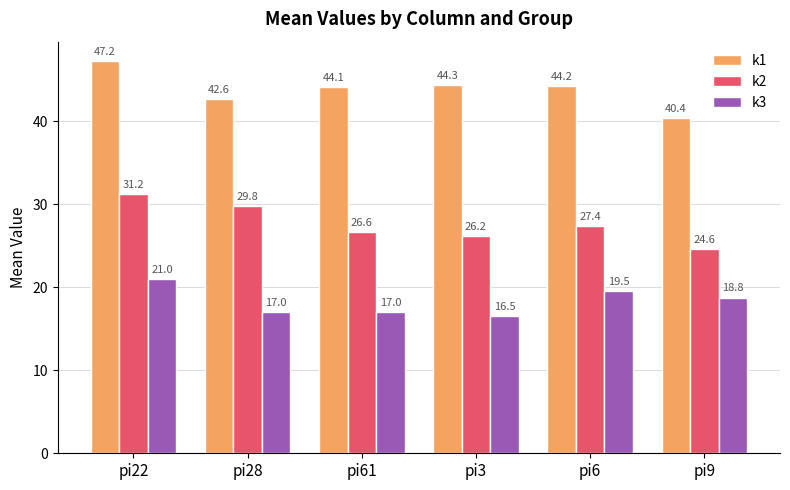

List the series in order of their overall mean, highest first.

k1, k2, k3